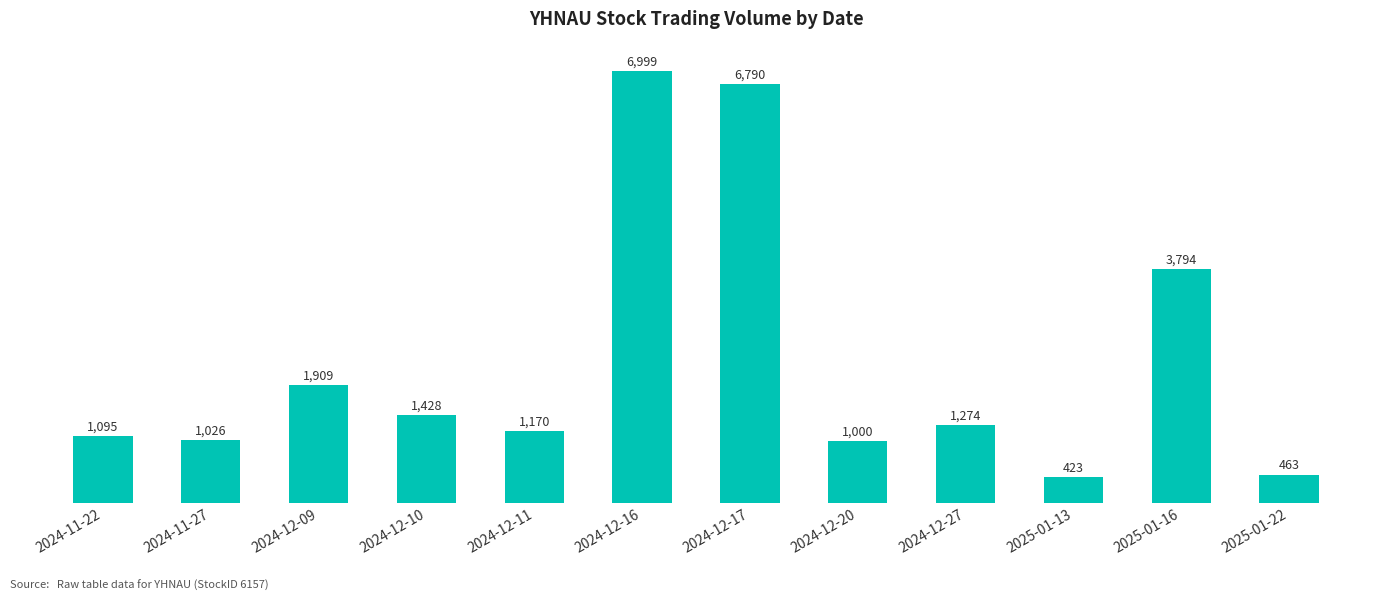

What is the change in value from 2024-12-09 to 2025-01-16?

+1885